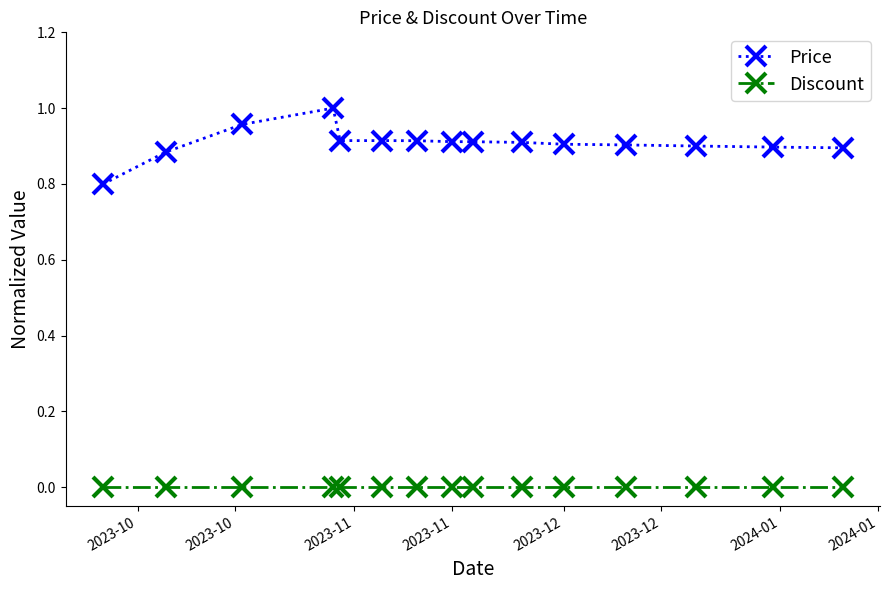

Which series has the largest range (max minus min)?

Price